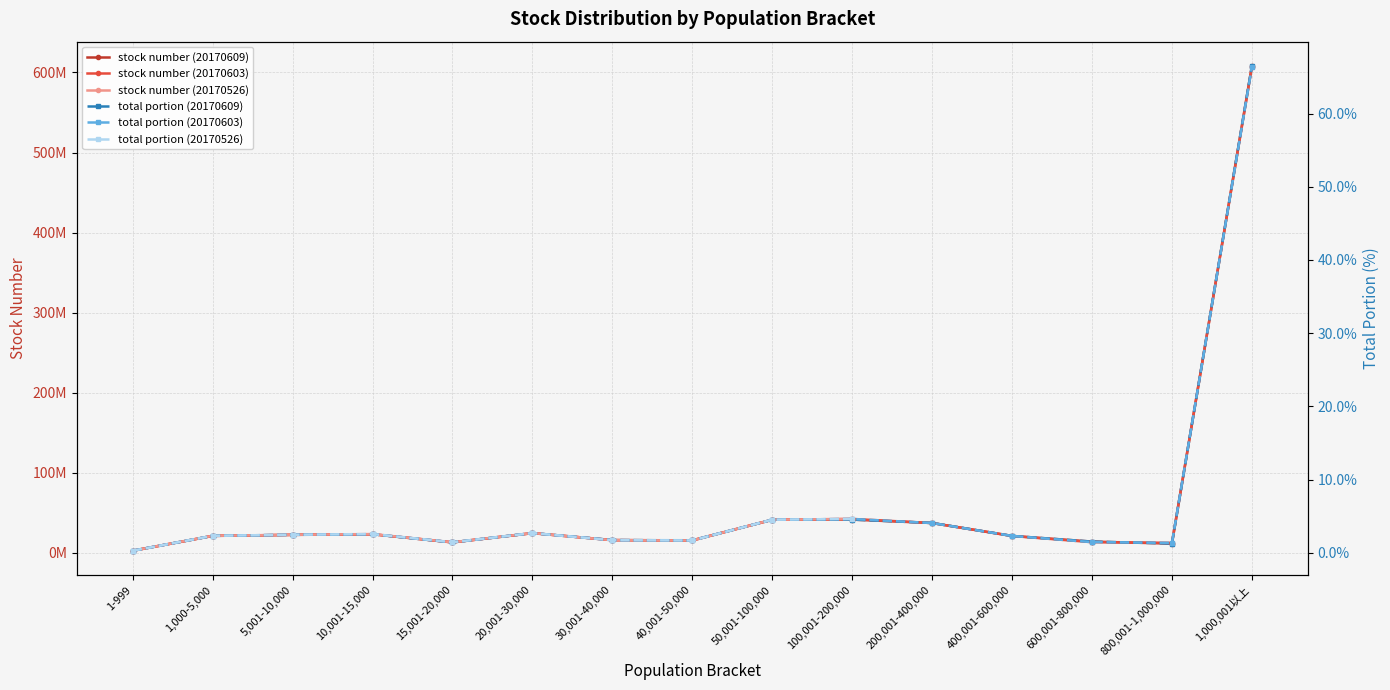

The value of stock number (20170526) at 100,001-200,000 is 73289287.7. True or false?

False